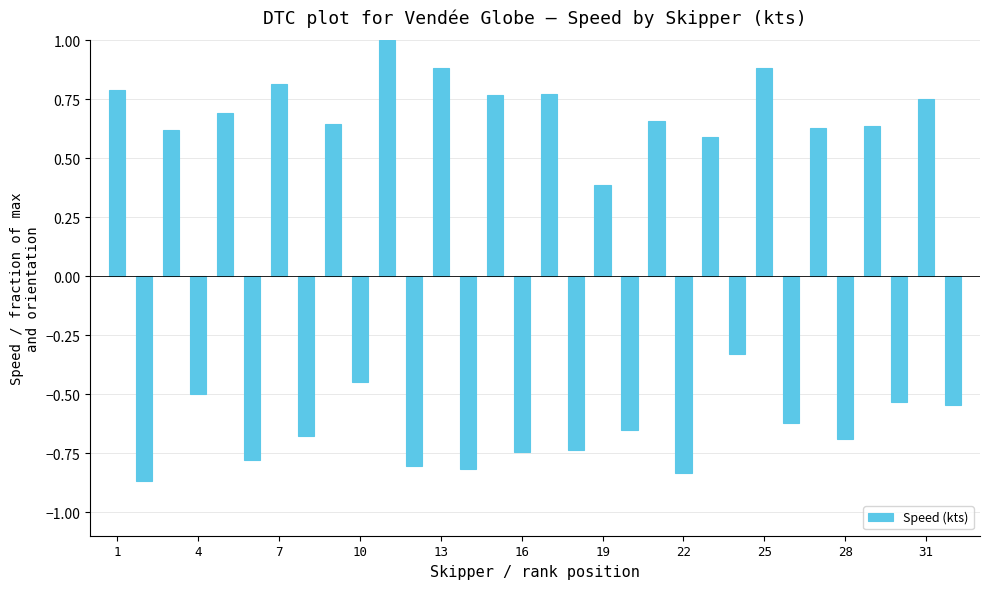

How many positive values are there?

16